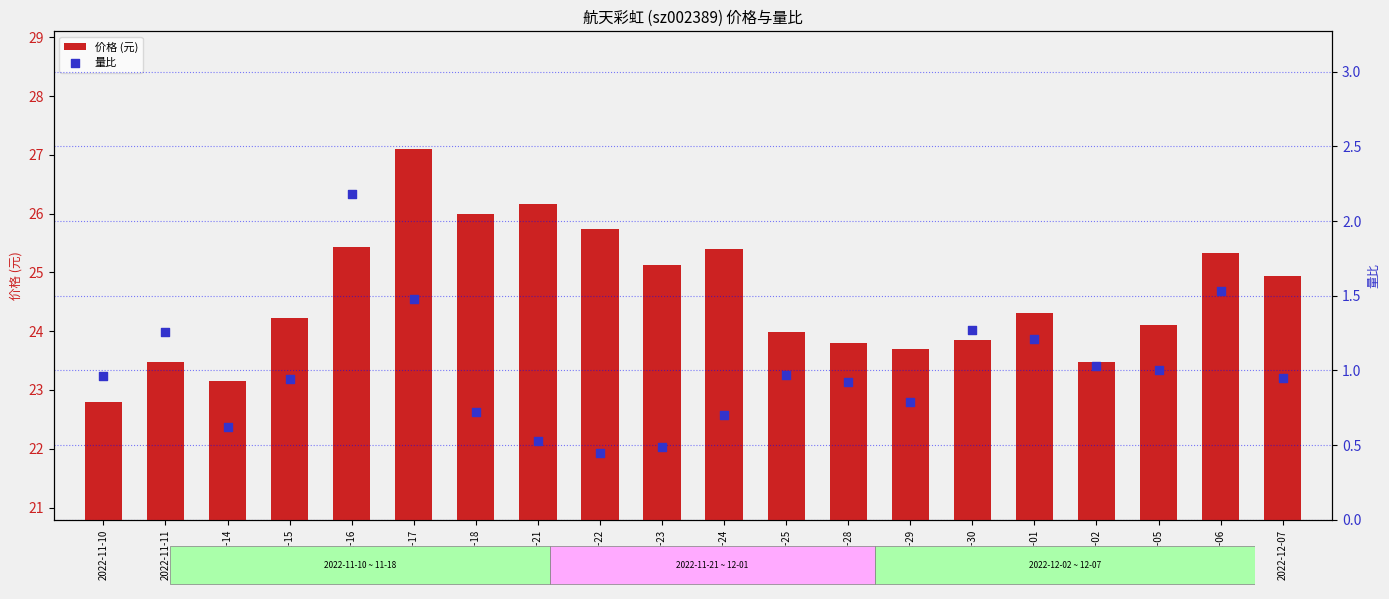

Which series contains the highest Y value?

价格 (元)